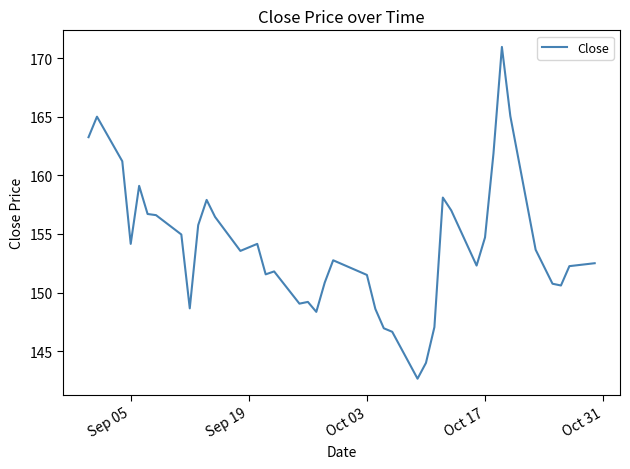

How many values are below 153?

20